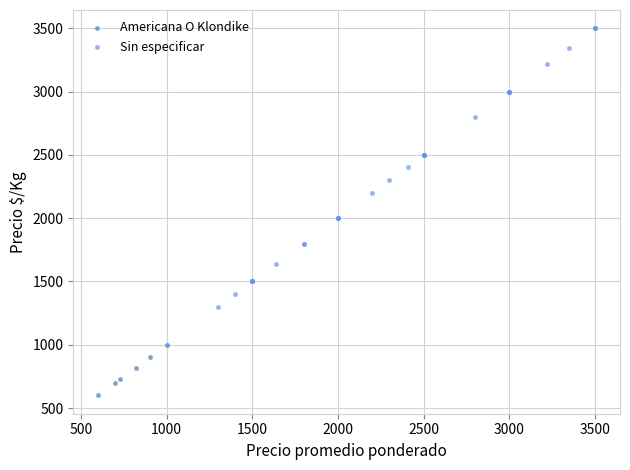

Which series has the widest spread of Y values?

Sin especificar